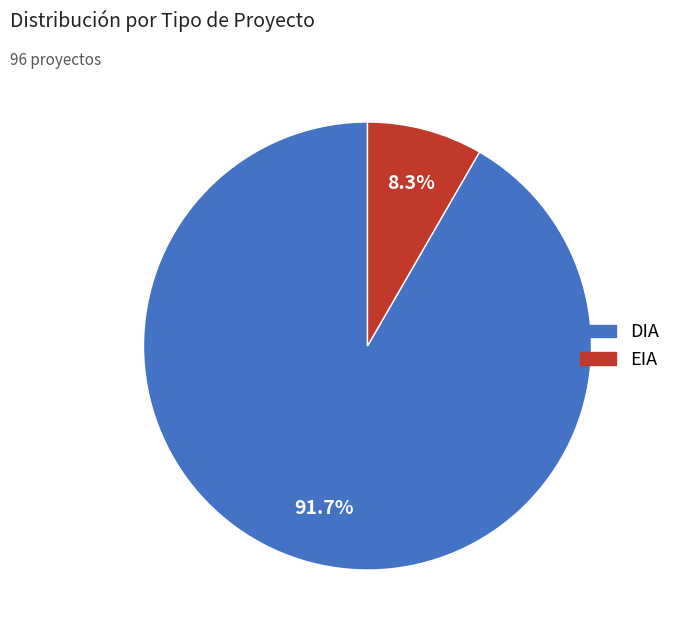

To the nearest percent, what is the difference between the largest and smallest slice percentages?

83%